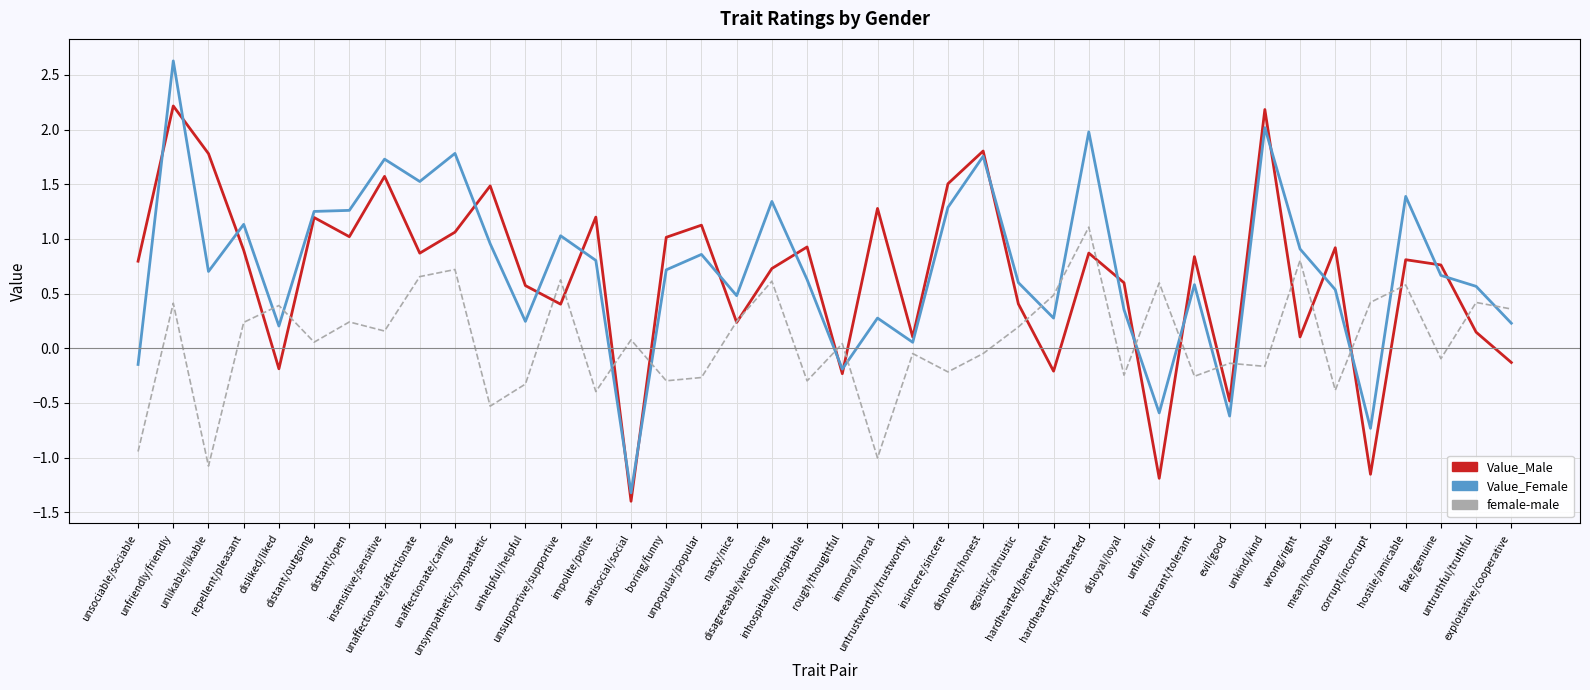

List the series in order of their peak value, lowest first.

female-male, Value_Male, Value_Female